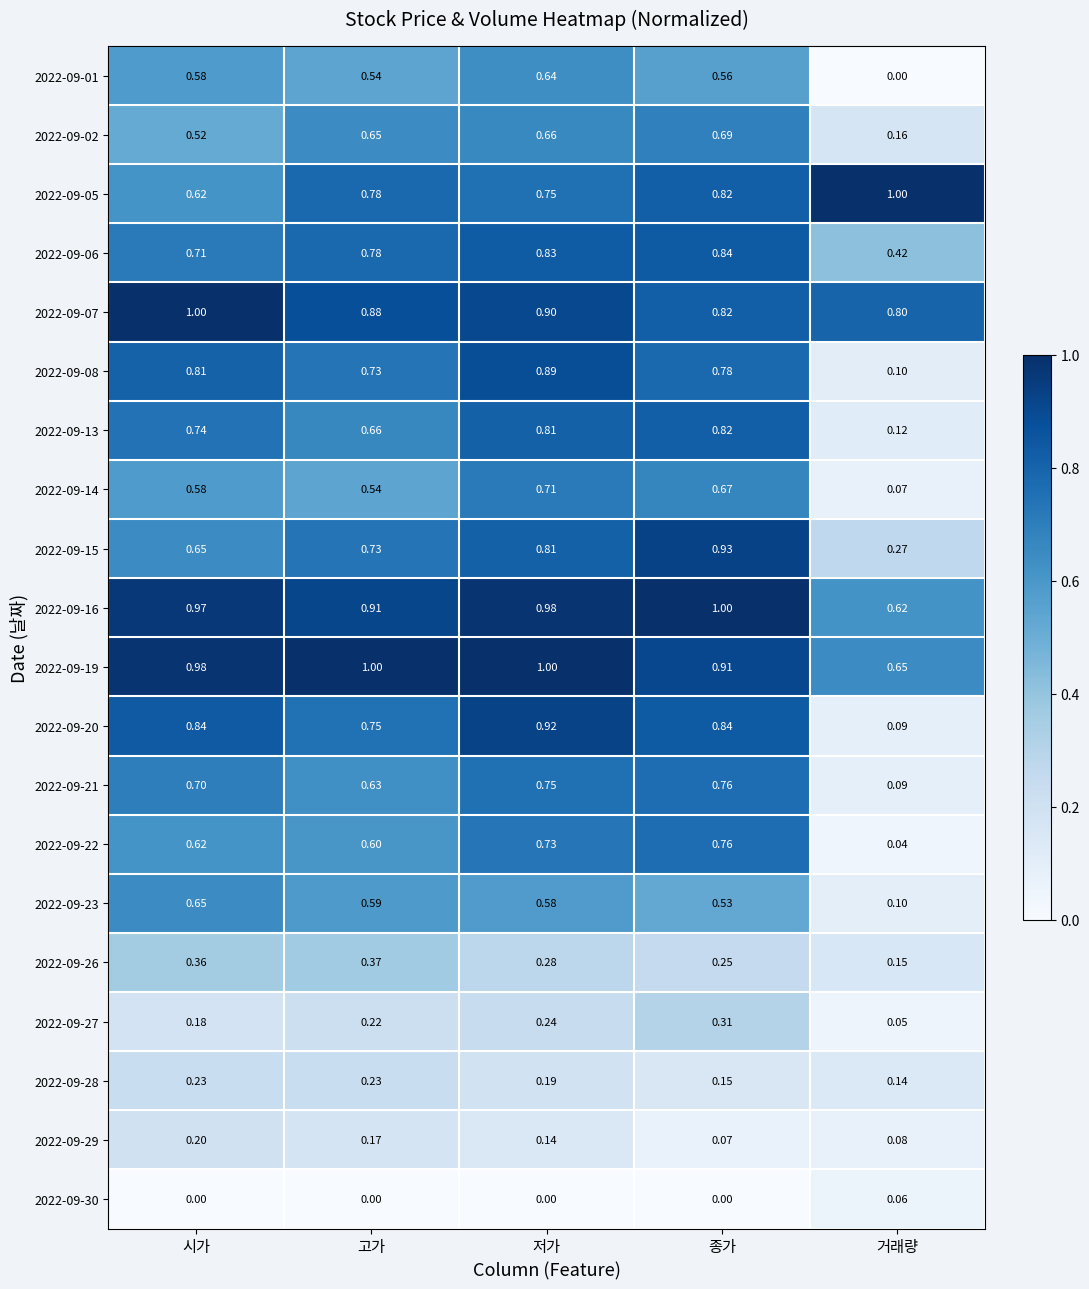

At which category is the sum across all series the highest?

저가